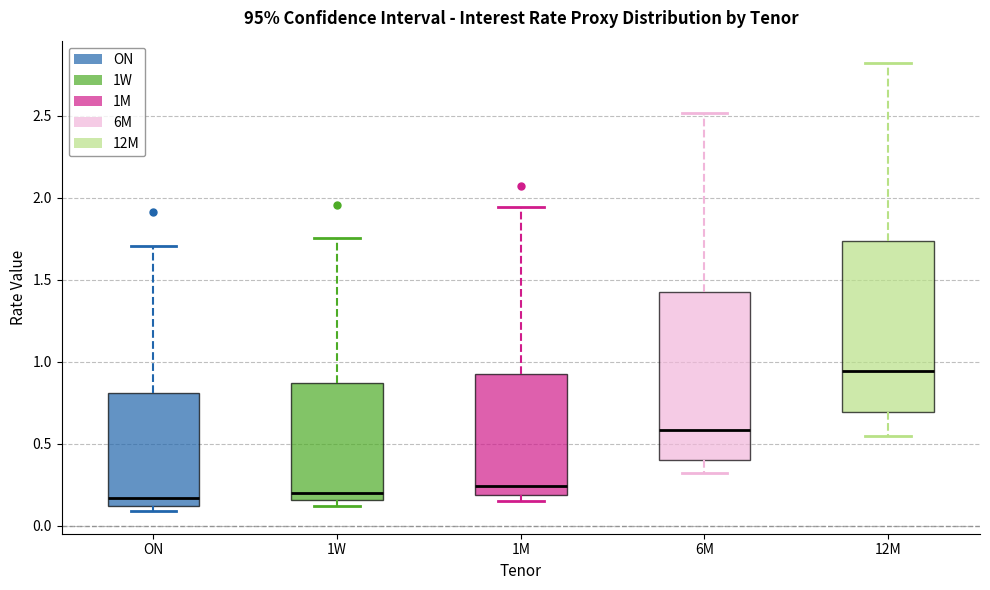

Which box has the highest median line?

12M